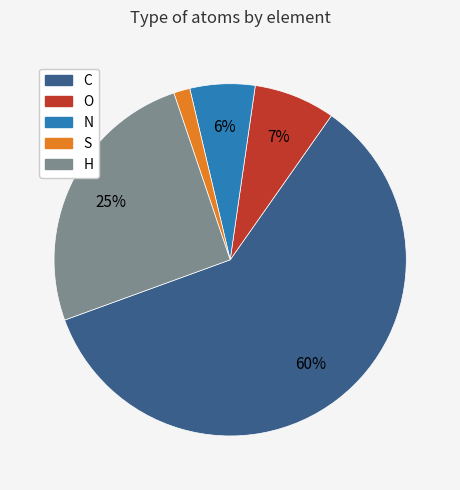

Which has a higher value, N or O?

O